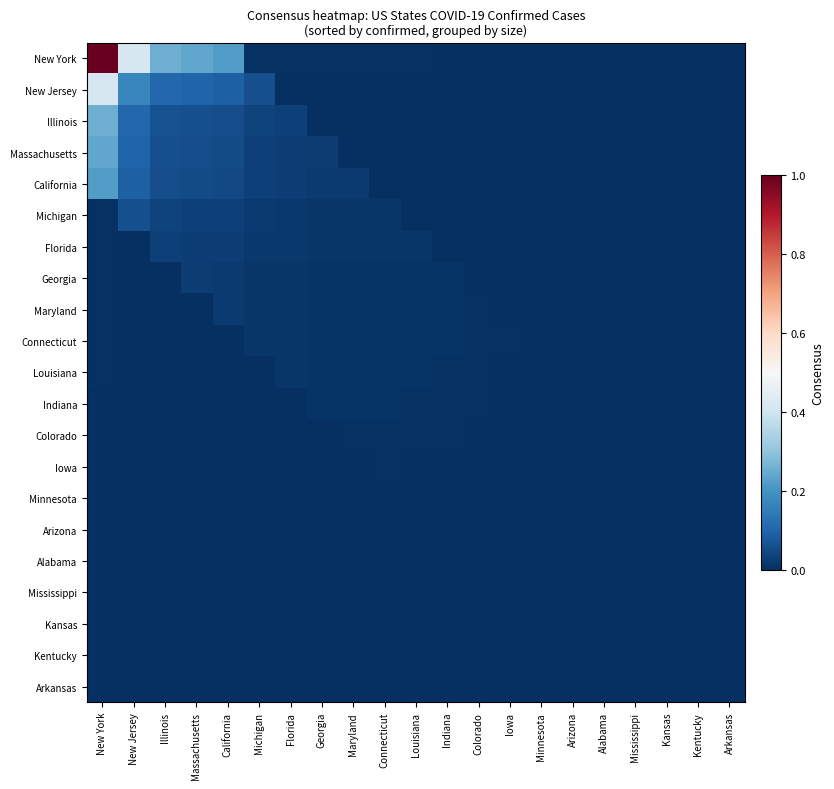

Count the number of data series in this chart.

21